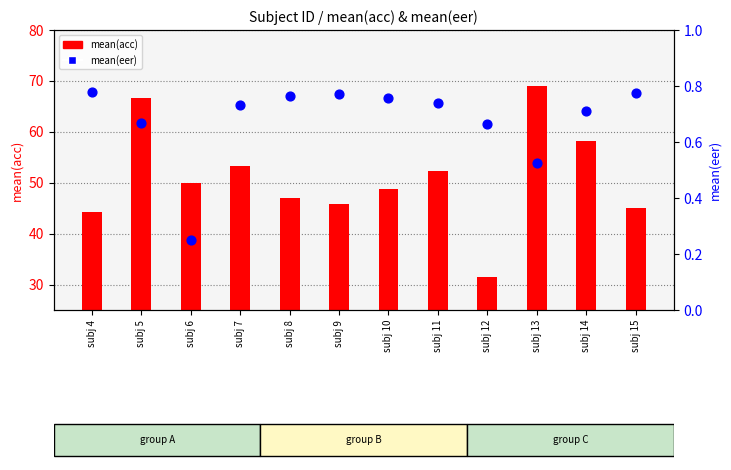

Which series has the largest Y range (max minus min)?

mean(acc)